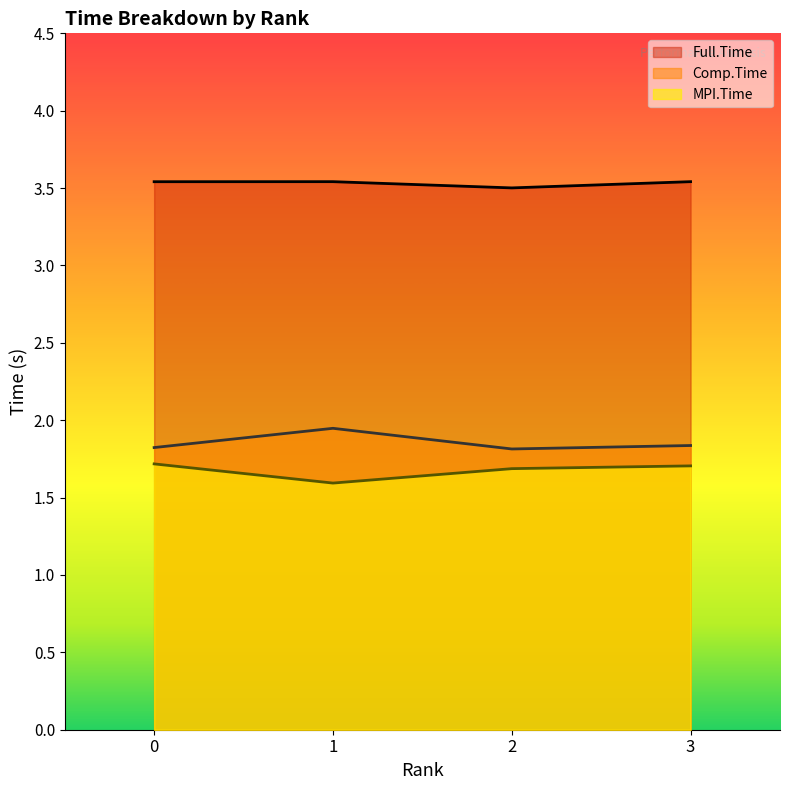

At which label is Full.Time closest to 3?

2